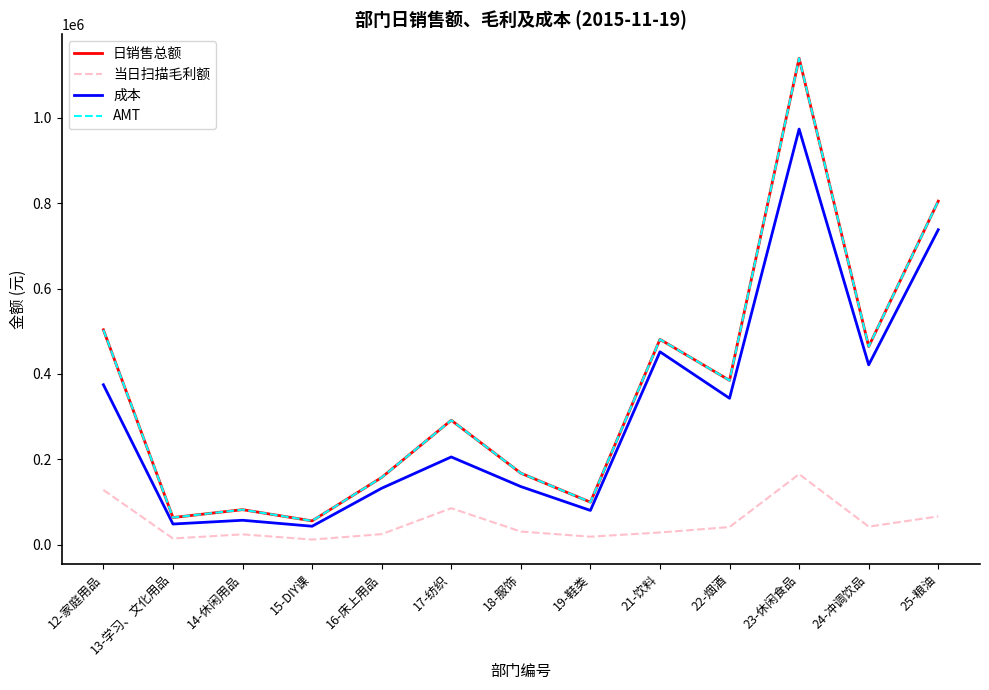

True or false: 当日扫描毛利额 and AMT cross at least once.

False